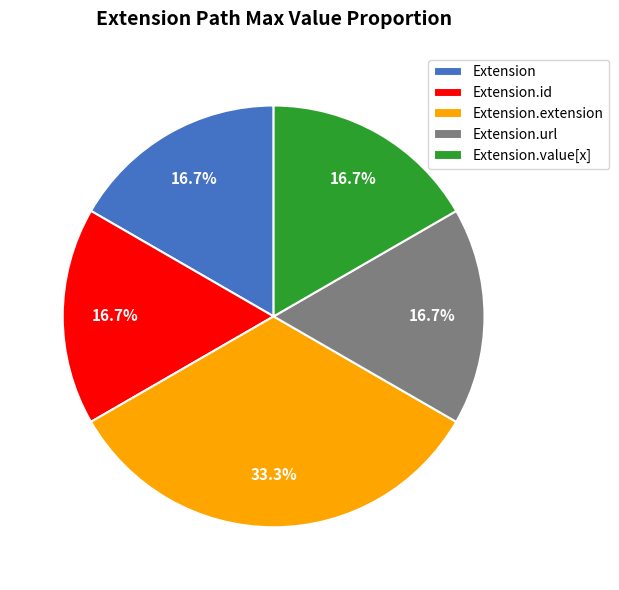

Which slice is the largest?

Extension.extension